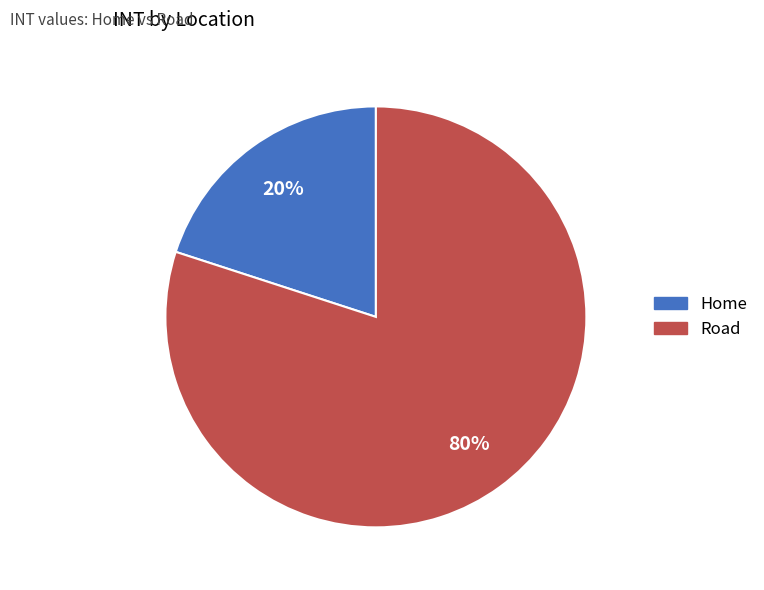

Rank the categories by value from lowest to highest.

Home, Road